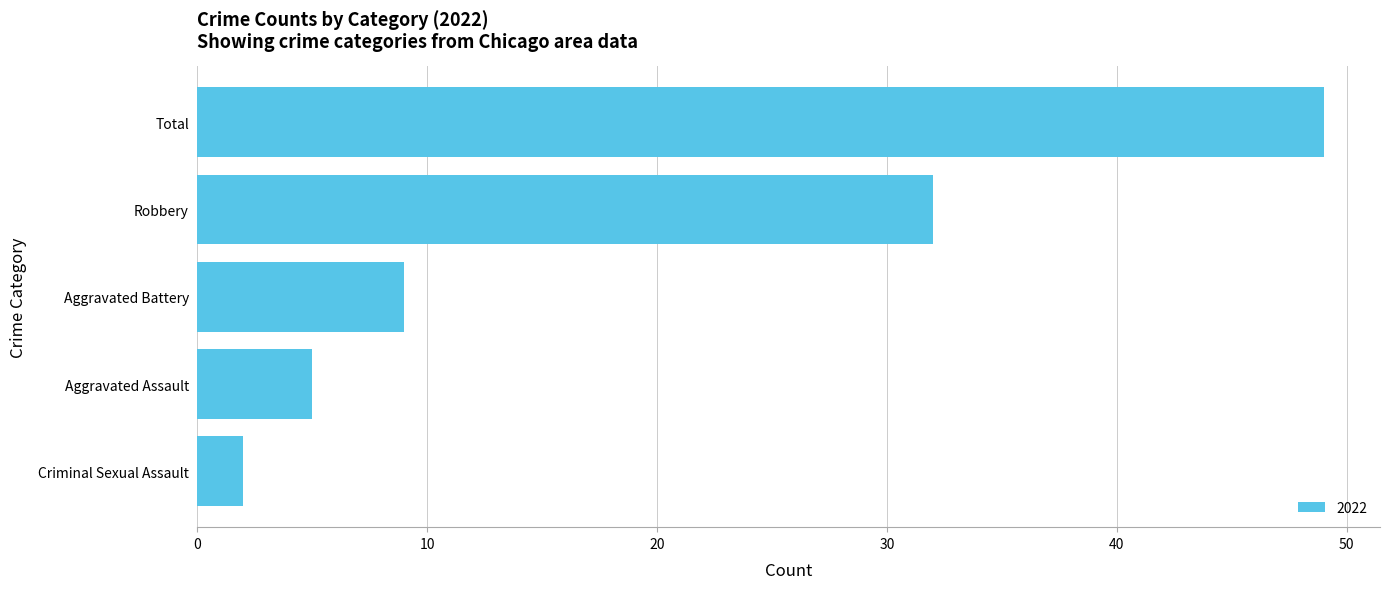

List the labels in order of value, largest first.

Total, Robbery, Aggravated Battery, Aggravated Assault, Criminal Sexual Assault